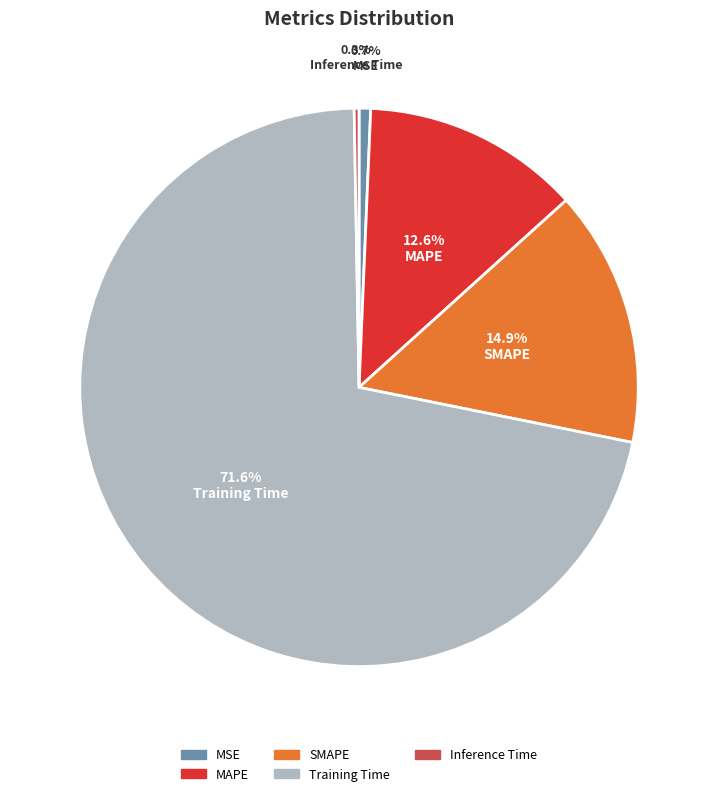

Combined, what portion of the pie is MAPE and Inference Time?

12.9%